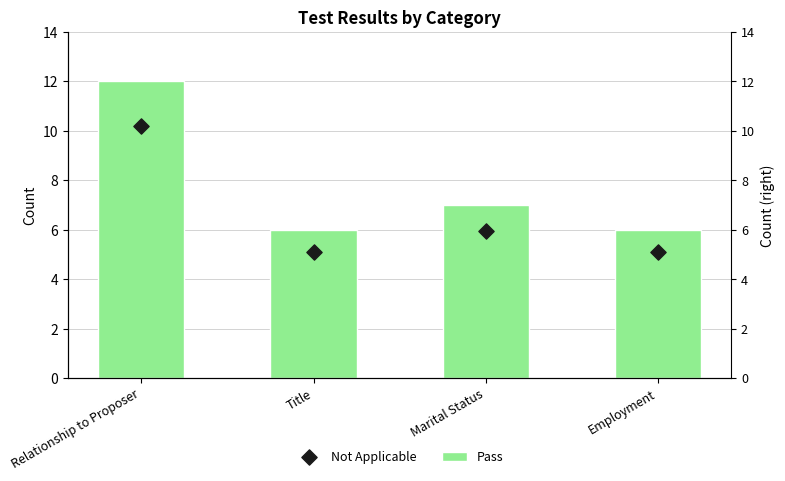

What are all the series names shown in the legend?

Pass, Not Applicable